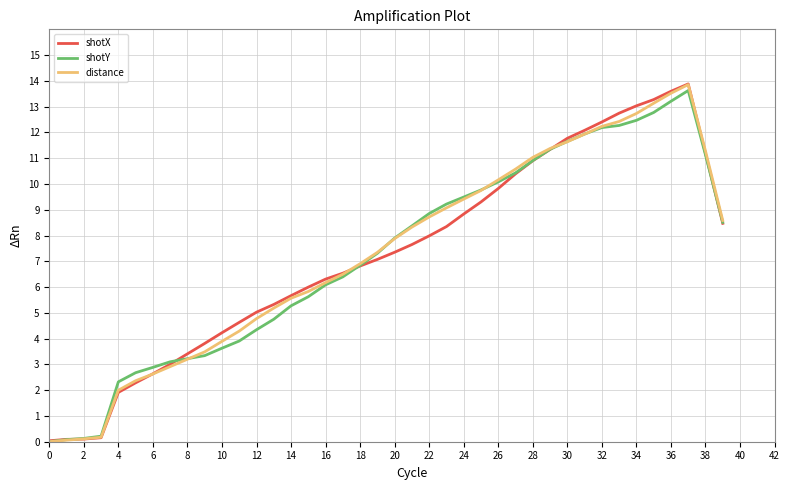

What is the maximum value for distance?

13.9